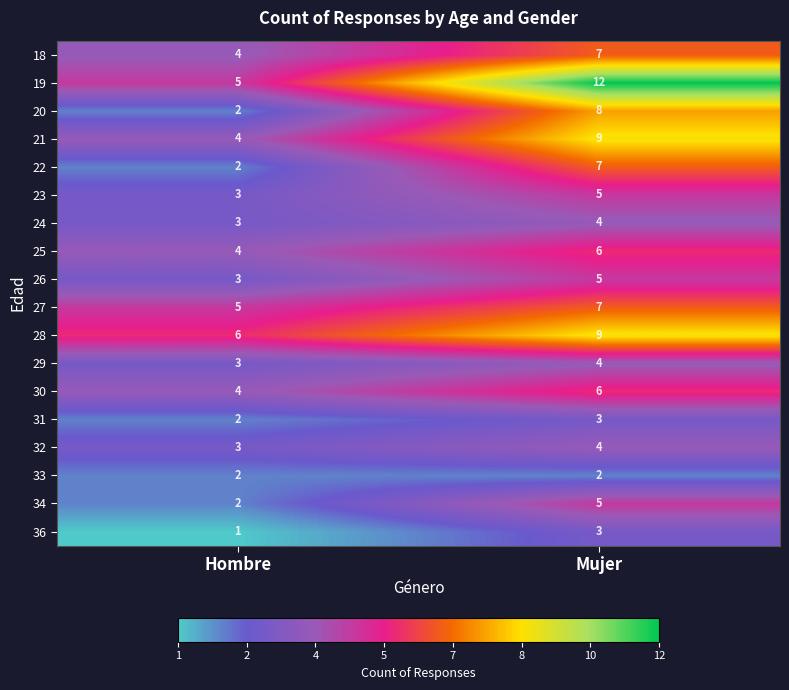

What is the sum of all 28 values?

15